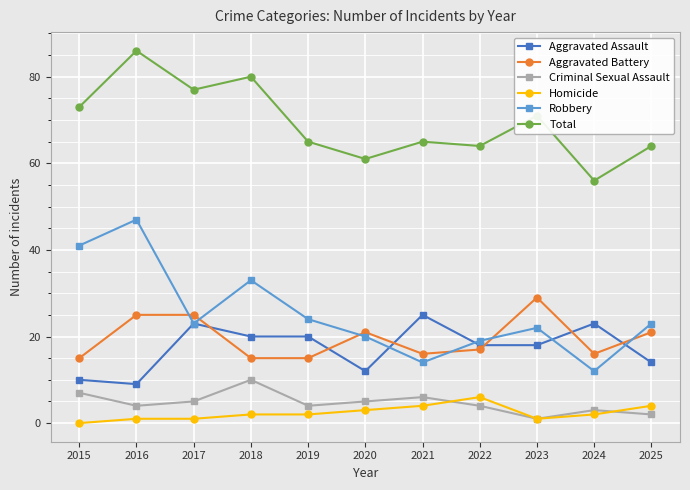

At which category does the chart reach its peak across all series?

2016